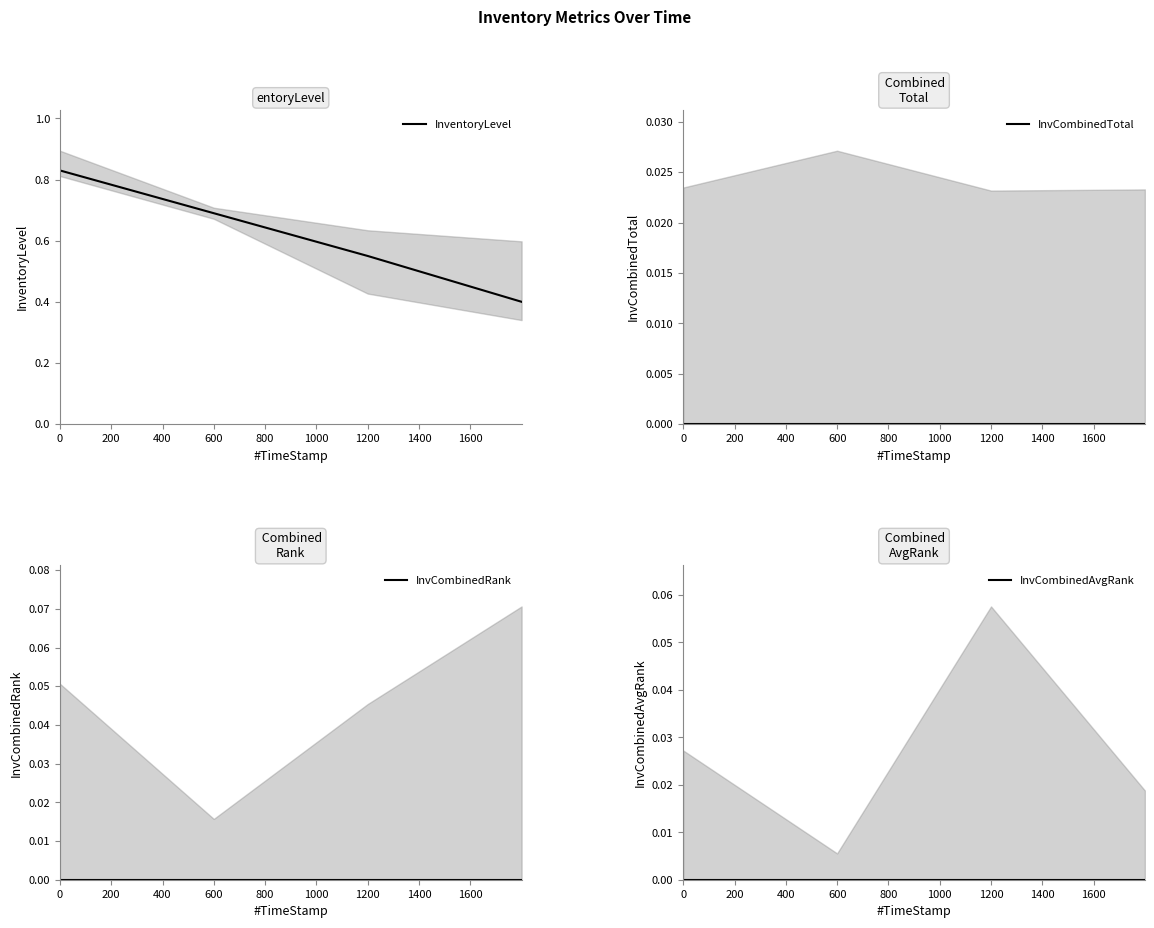

True or false: InventoryLevel has more than 2 points higher than both neighbors.

False